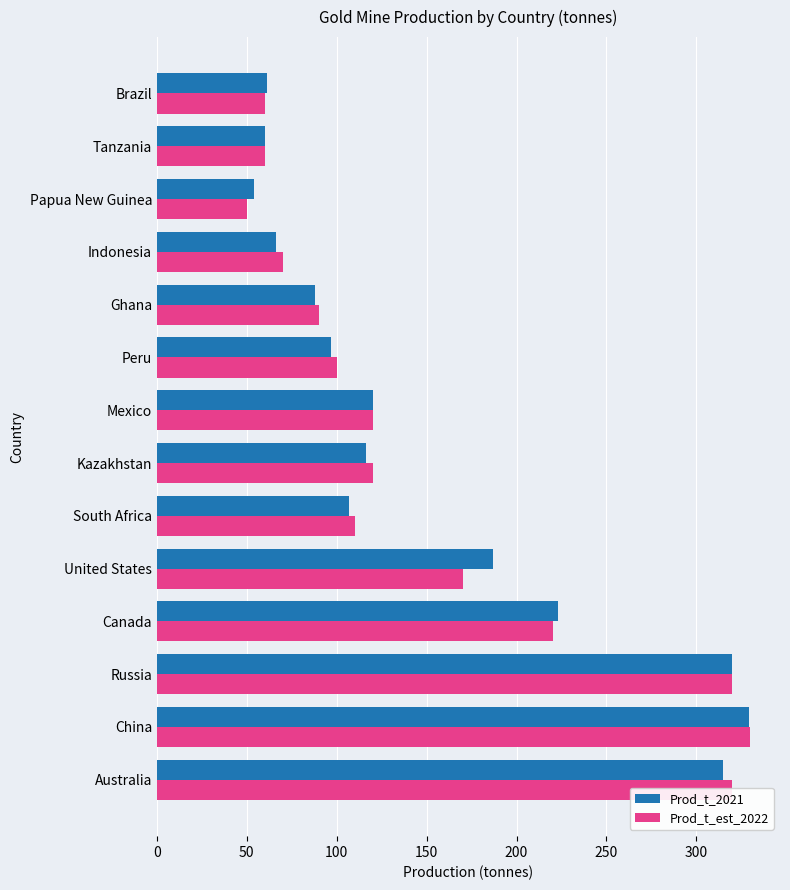

What is the difference between the maximum and minimum values in the Prod_t_est_2022 series?

280